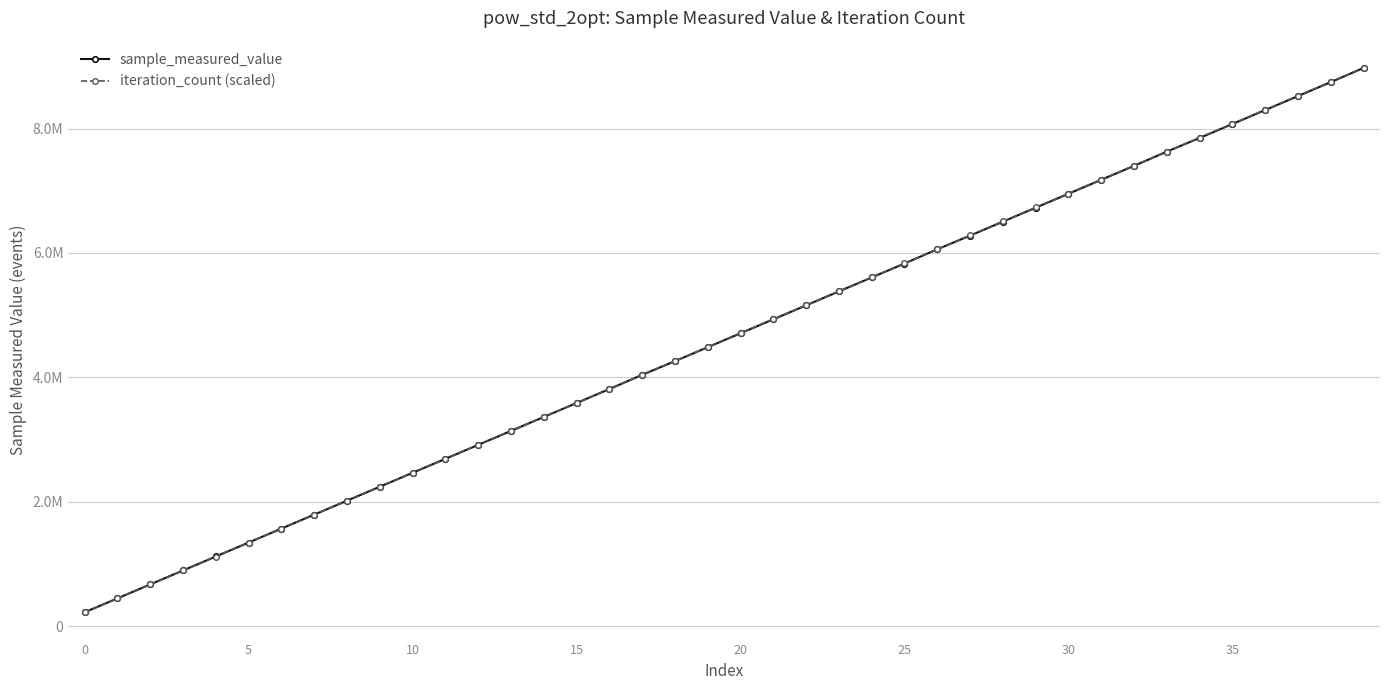

What are all the series names shown in the legend?

sample_measured_value, iteration_count (scaled)